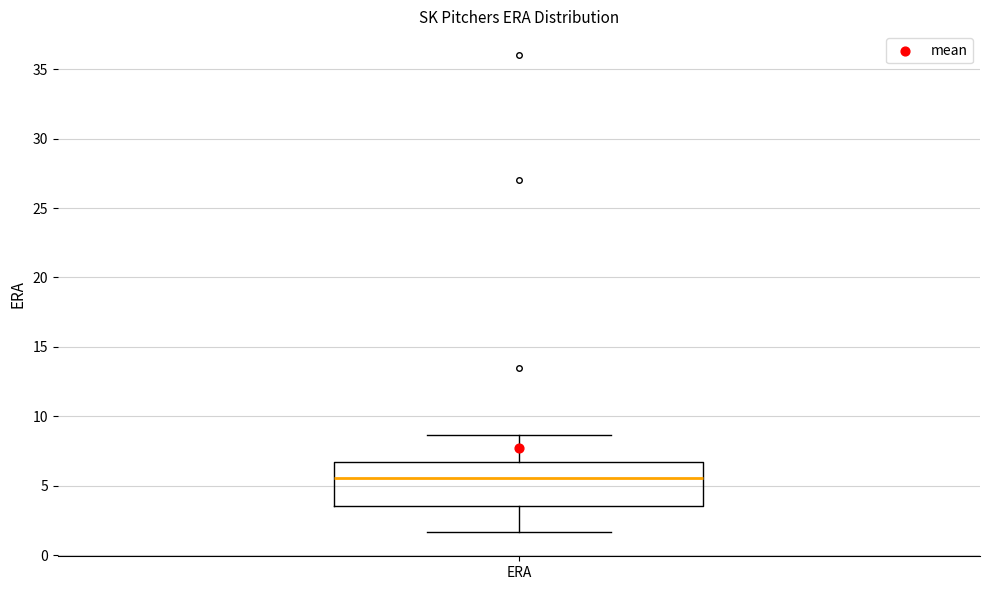

Where does the upper whisker of the box for ERA end on the y-axis? The values are not printed on the chart, so give them approximately, as read against the axis.

8.5